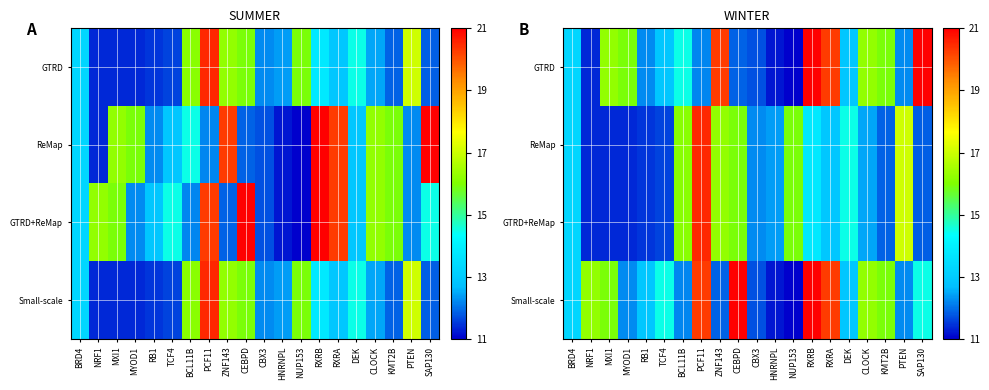

Which category has the highest value in the GTRD series?

RXRB